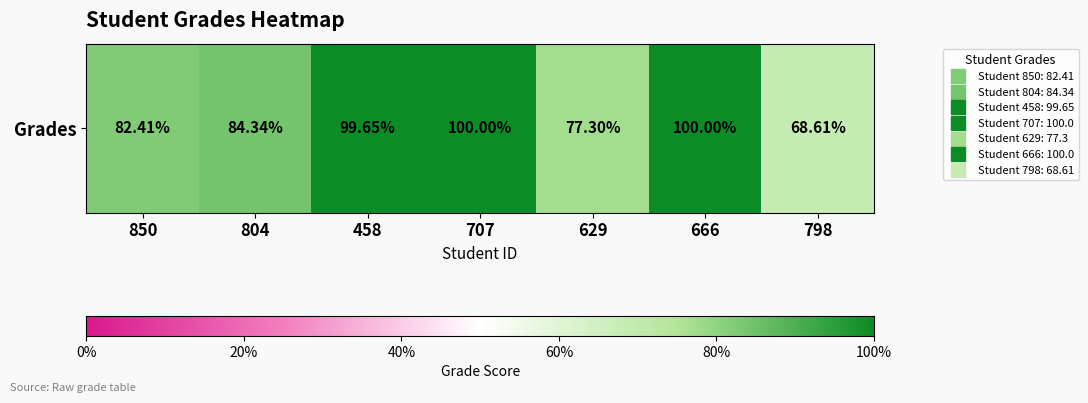

Reading left to right, what are all the values shown in this chart?

82.4	84.3	99.7	100.0	77.3	100.0	68.6